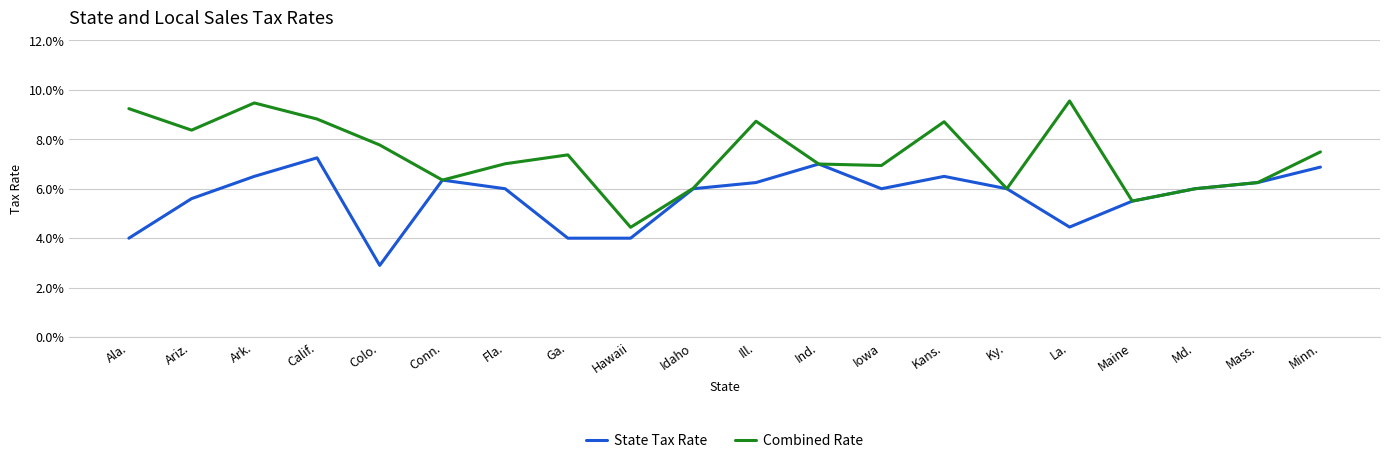

Does the chart have visible grid lines?

Yes